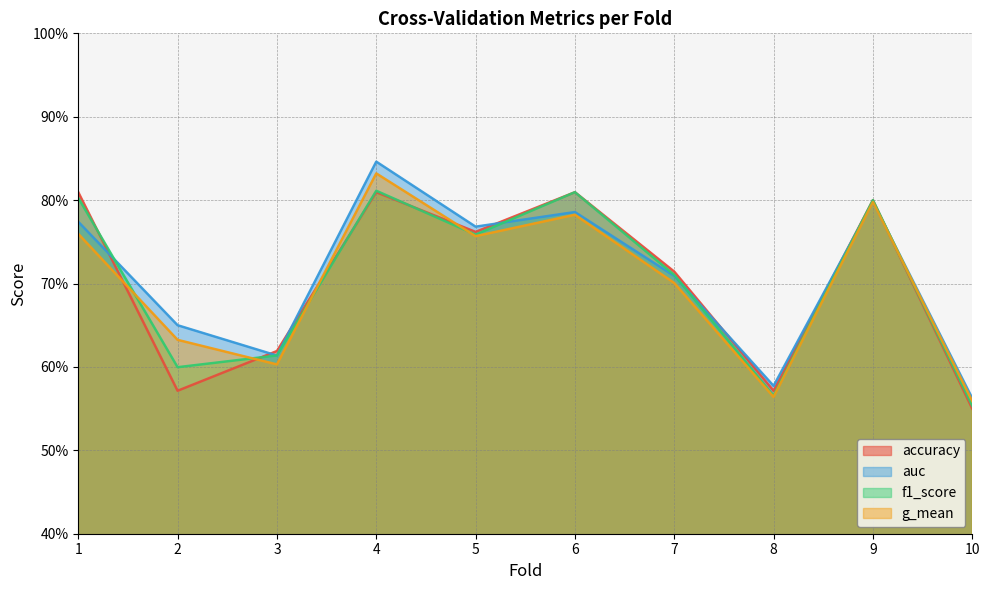

Between 3 and 7, which series saw the biggest shift?

g_mean